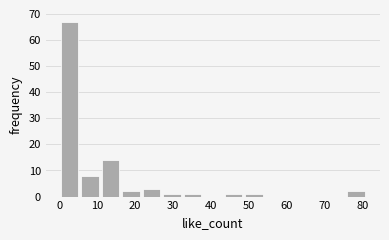

Reading left to right, list every bar in this chart as the range it spans on the x-axis followed by its height. Neither the bar edges nor the heights are printed on the chart, so give them approximately, as read against the axes.

0.0 to 5.4: 67
5.4 to 10.8: 8
10.8 to 16.2: 14
16.2 to 21.6: 2
21.6 to 27.0: 3
27.0 to 32.4: 1
32.4 to 37.8: 1
37.8 to 43.2: 0
43.2 to 48.6: 1
48.6 to 54.0: 1
54.0 to 59.4: 0
59.4 to 64.8: 0
64.8 to 70.2: 0
70.2 to 75.6: 0
75.6 to 81.0: 2